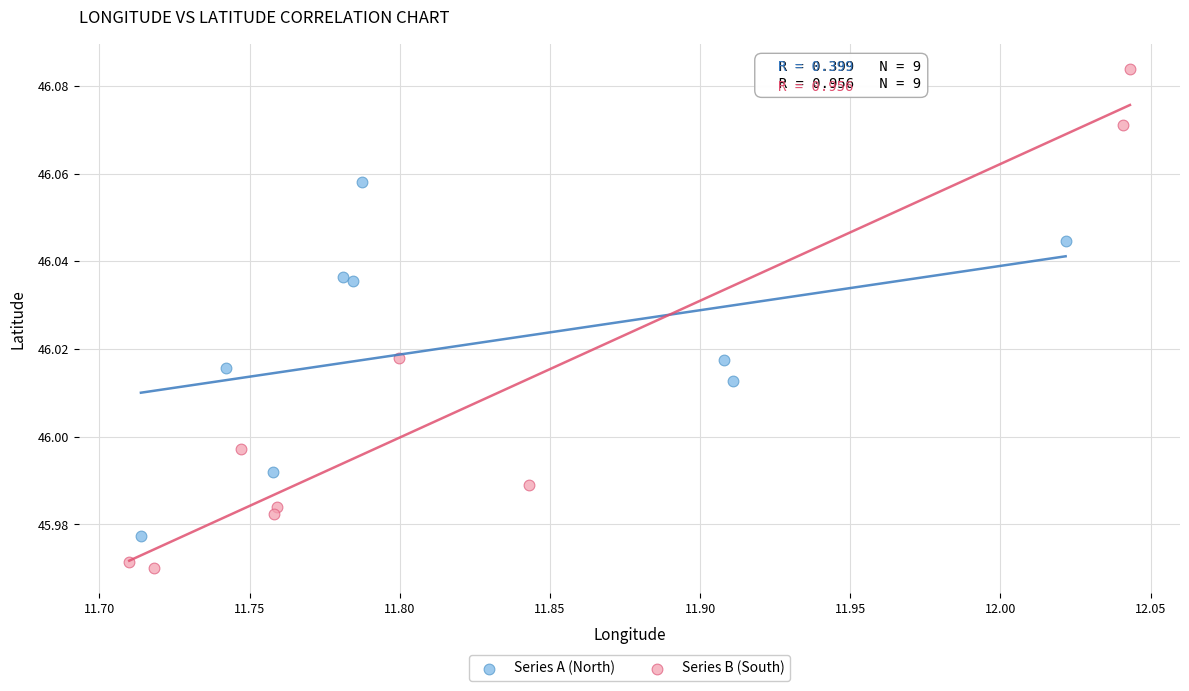

Which series reaches the maximum Y coordinate?

Series B (South)